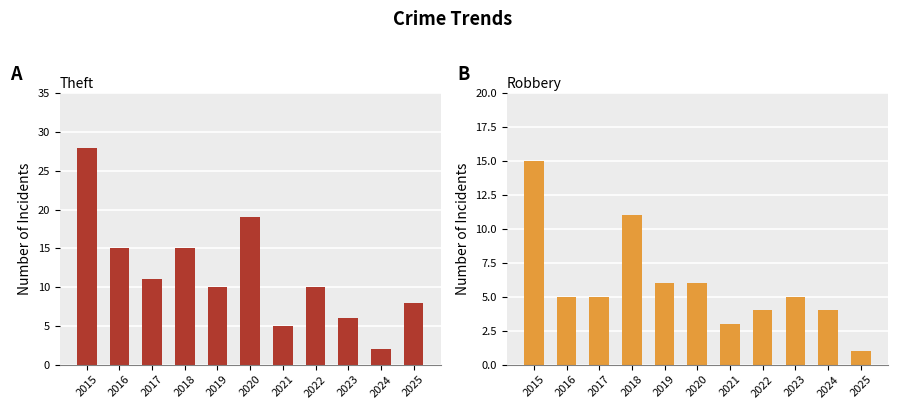

Reading right to left, what are all the values shown in this chart?

Theft: 8	2	6	10	5	19	10	15	11	15	28
Robbery: 1	4	5	4	3	6	6	11	5	5	15